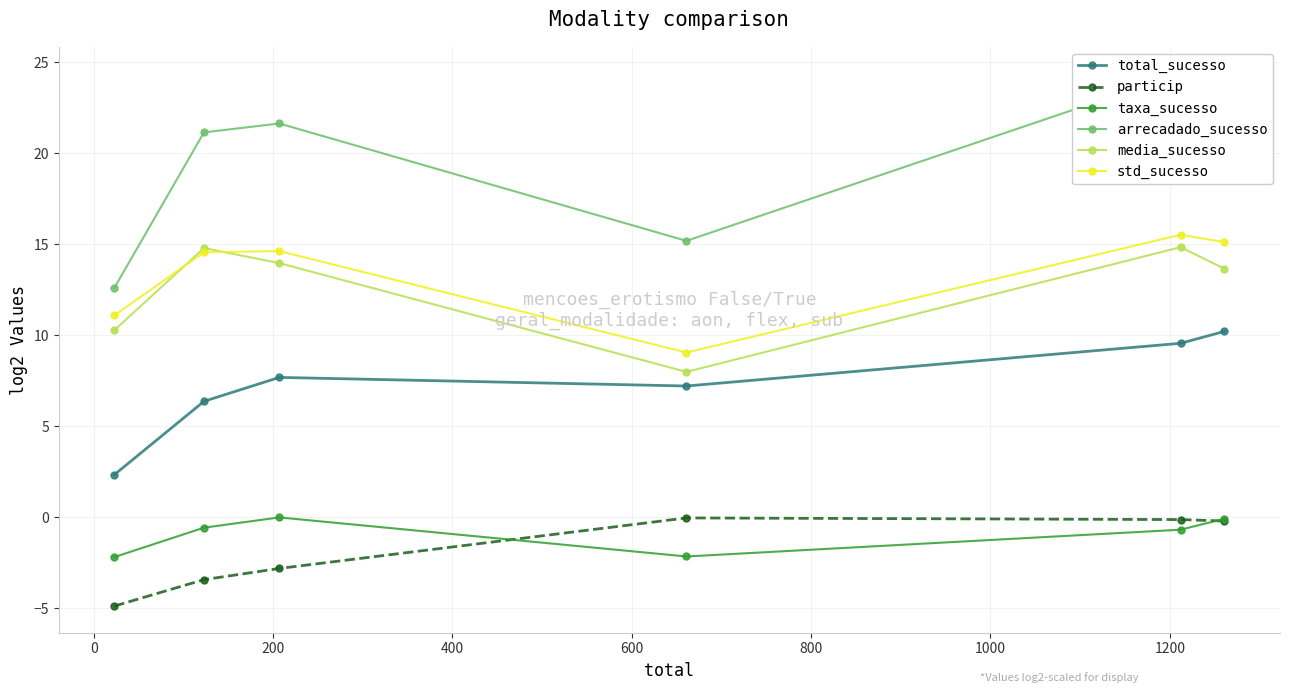

In media_sucesso, how many points are higher than both neighbors (excluding endpoints)?

2